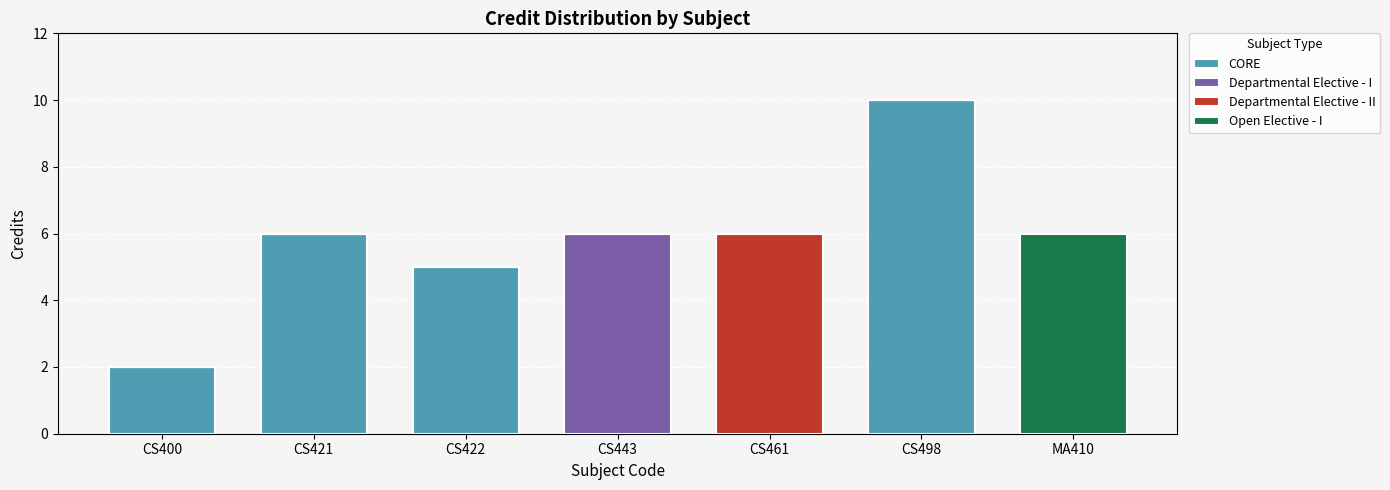

What is the sum of the CORE values at CS421 and CS422?

11